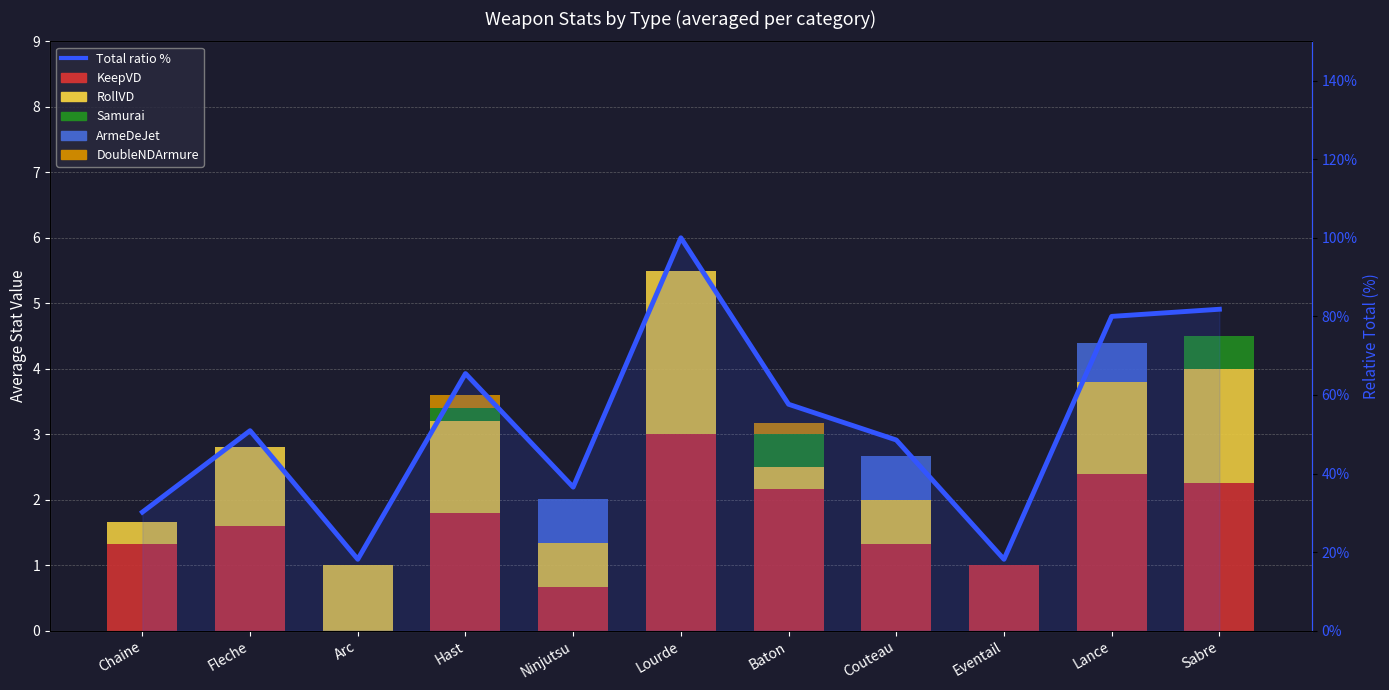

What is the difference between the maximum and second lowest values in the RollVD series?

2.2